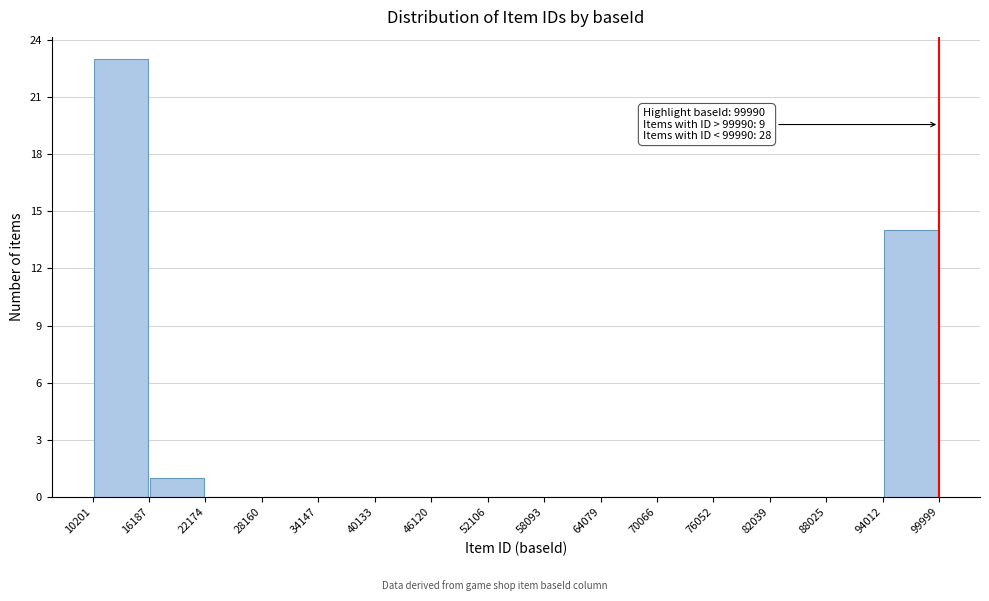

Which range on the x-axis has the tallest bar?

10201 to 16187